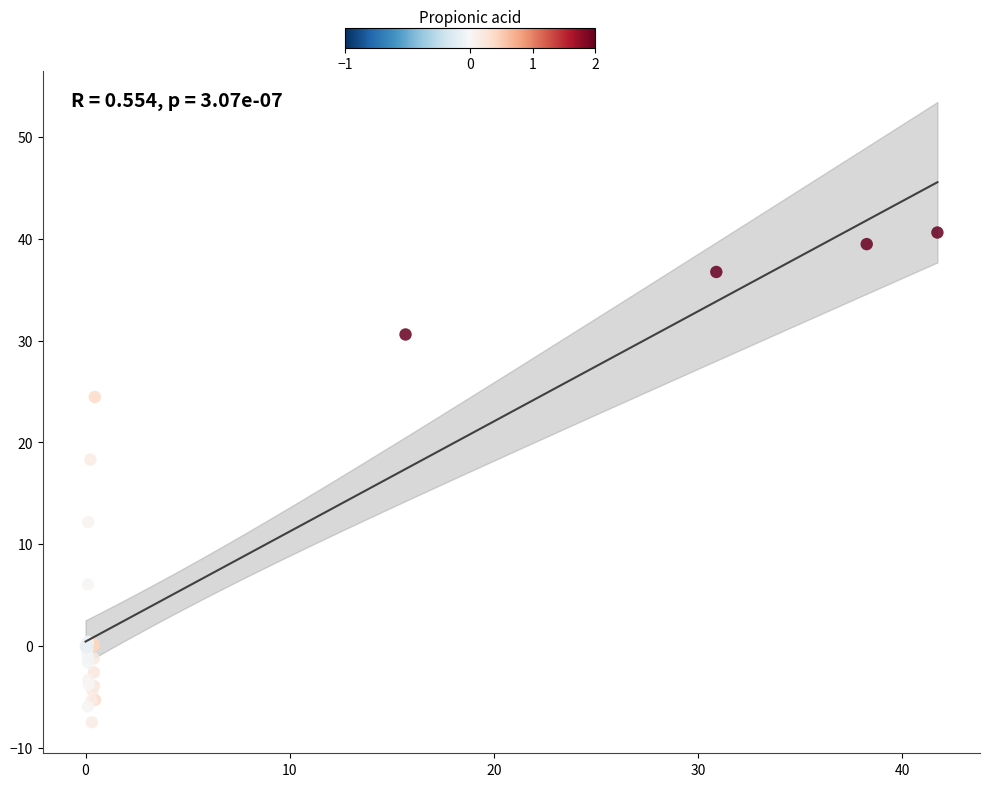

What Y value in the scatter plot is closest to 16?

18.3